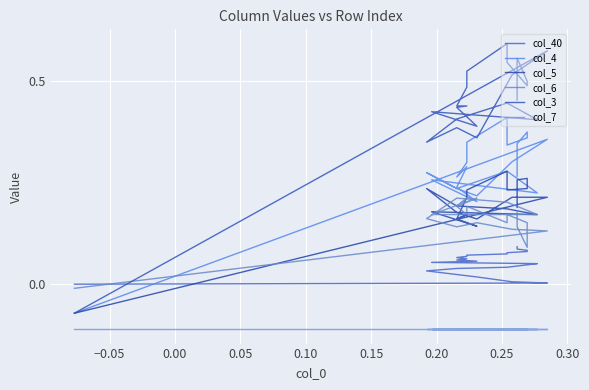

Which series has the largest total across all categories?

col_3